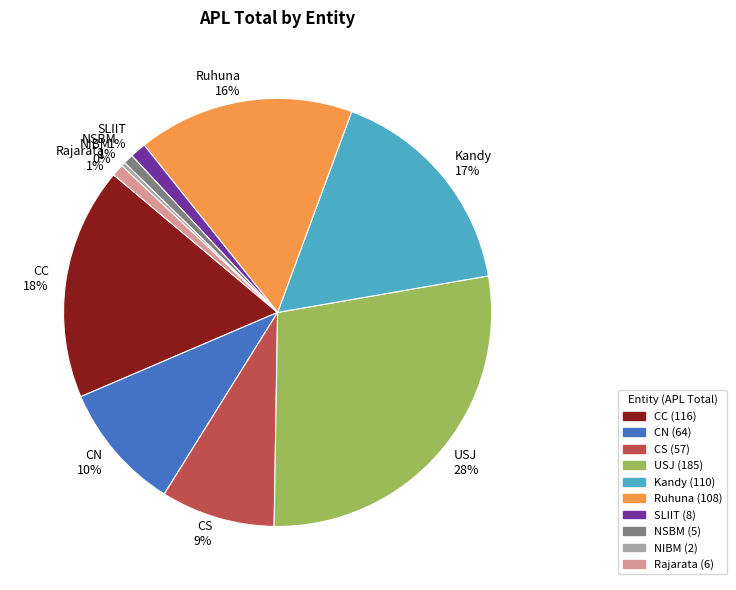

To the nearest percent, what is the difference between the Ruhuna and NIBM slice percentages?

16%